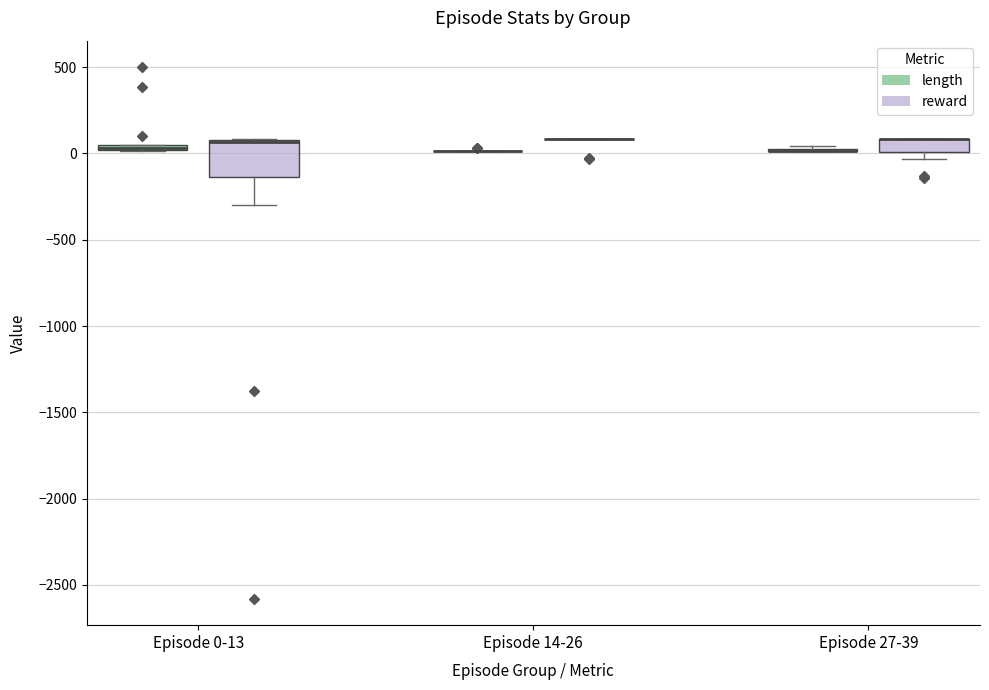

Where is the upper edge of the box for Episode 27-39 (reward) on the y-axis? The values are not printed on the chart, so give them approximately, as read against the axis.

100